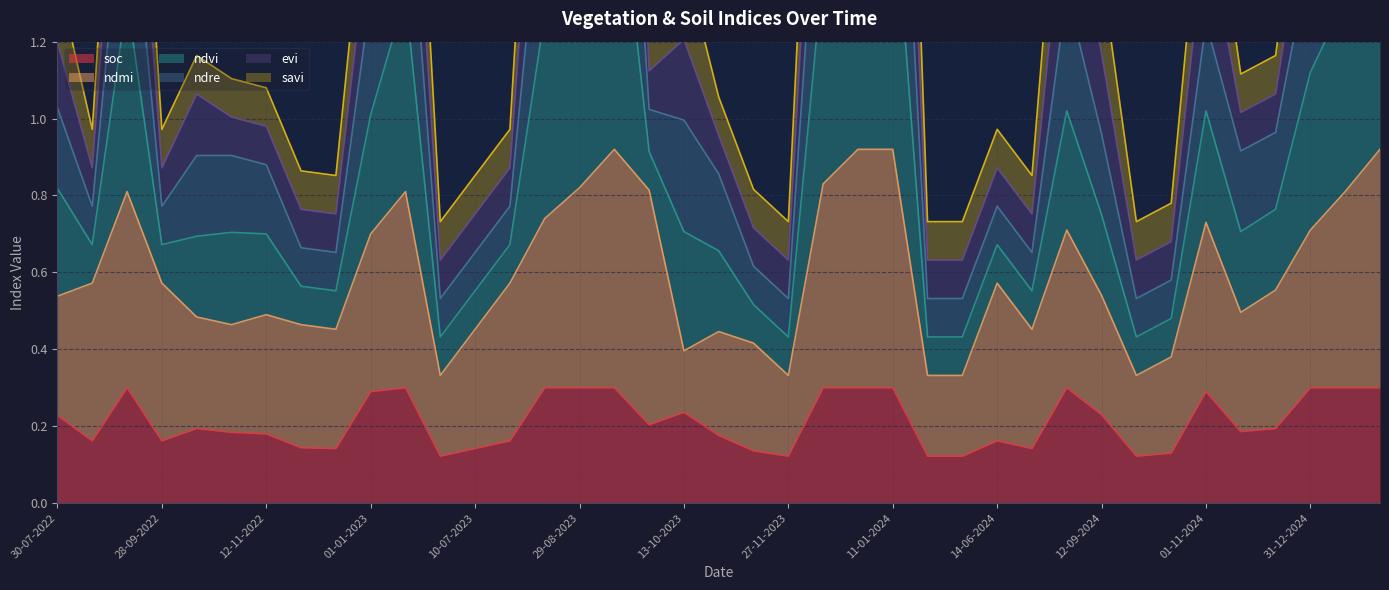

What is the spread (max minus min) of values at 08-09-2022?

2.1